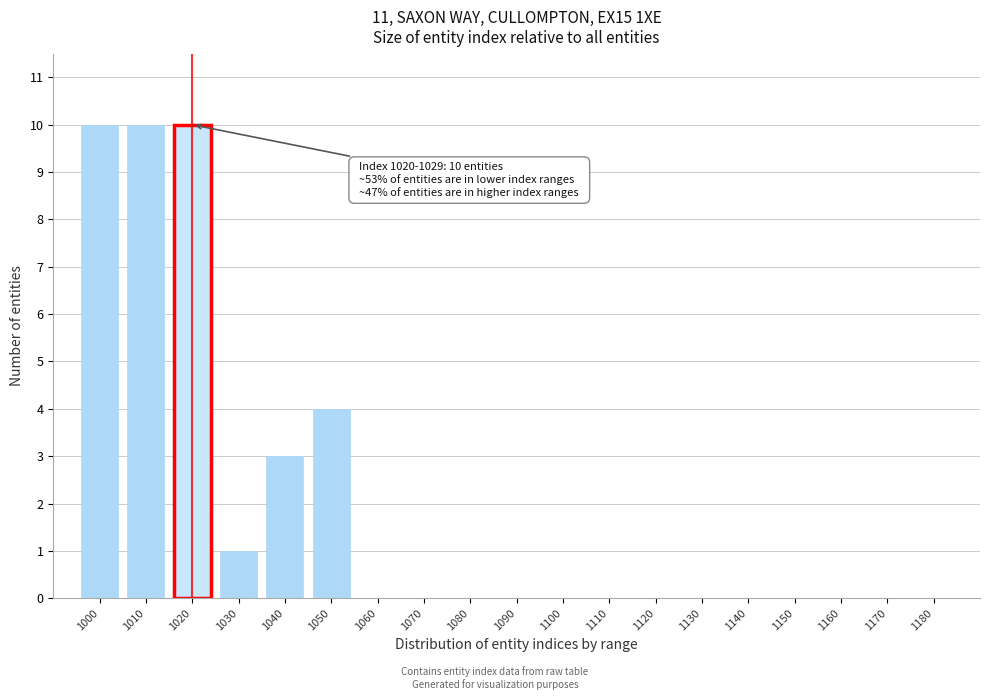

Reading right to left, what are all the values shown in this chart?

1180=0	1170=0	1160=0	1150=0	1140=0	1130=0	1120=0	1110=0	1100=0	1090=0	1080=0	1070=0	1060=0	1050=4	1040=3	1030=1	1020=10	1010=10	1000=10